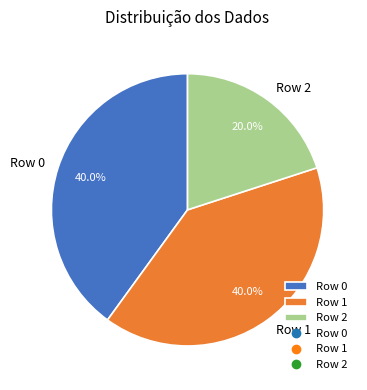

Which category has the smallest portion of the pie?

Row 2